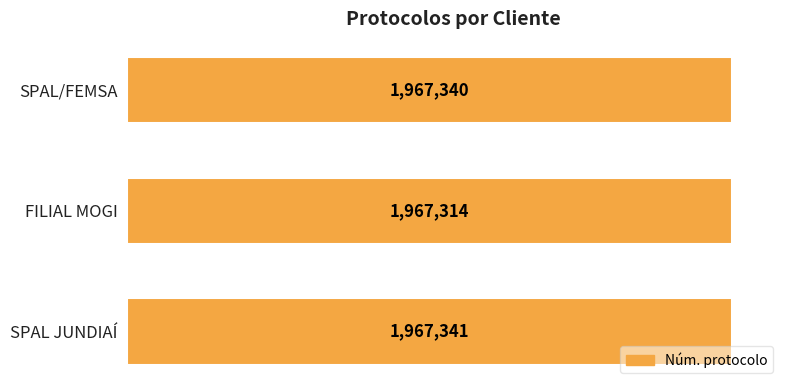

At which category does the chart reach its minimum across all series?

FILIAL MOGI